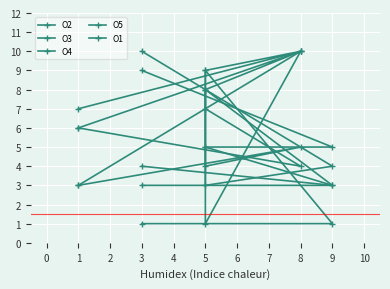

Which category has the lowest value across all series?

5